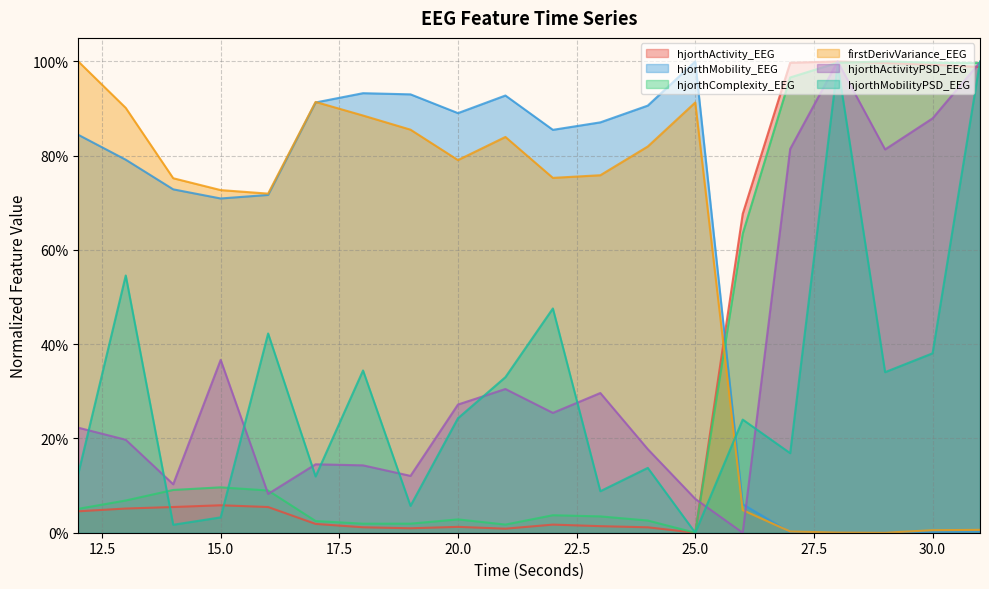

Reading left to right, list all the values displayed in this chart.

hjorthActivity_EEG: 12=0.0	13=0.1	14=0.1	15=0.1	16=0.1	17=0.0	18=0.0	19=0.0	20=0.0	21=0.0	22=0.0	23=0.0	24=0.0	25=0.0	26=0.7	27=1.0	28=1.0	29=1.0	30=1.0	31=1.0
hjorthMobility_EEG: 12=0.8	13=0.8	14=0.7	15=0.7	16=0.7	17=0.9	18=0.9	19=0.9	20=0.9	21=0.9	22=0.9	23=0.9	24=0.9	25=1.0	26=0.1	27=0.0	28=0.0	29=0.0	30=0.0	31=0.0
hjorthComplexity_EEG: 12=0.1	13=0.1	14=0.1	15=0.1	16=0.1	17=0.0	18=0.0	19=0.0	20=0.0	21=0.0	22=0.0	23=0.0	24=0.0	25=0.0	26=0.6	27=1.0	28=1.0	29=1.0	30=1.0	31=1.0
firstDerivVariance_EEG: 12=1.0	13=0.9	14=0.8	15=0.7	16=0.7	17=0.9	18=0.9	19=0.9	20=0.8	21=0.8	22=0.8	23=0.8	24=0.8	25=0.9	26=0.0	27=0.0	28=0.0	29=0.0	30=0.0	31=0.0
hjorthActivityPSD_EEG: 12=0.2	13=0.2	14=0.1	15=0.4	16=0.1	17=0.1	18=0.1	19=0.1	20=0.3	21=0.3	22=0.3	23=0.3	24=0.2	25=0.1	26=0.0	27=0.8	28=1.0	29=0.8	30=0.9	31=1.0
hjorthMobilityPSD_EEG: 12=0.1	13=0.5	14=0.0	15=0.0	16=0.4	17=0.1	18=0.3	19=0.1	20=0.2	21=0.3	22=0.5	23=0.1	24=0.1	25=0.0	26=0.2	27=0.2	28=1.0	29=0.3	30=0.4	31=1.0